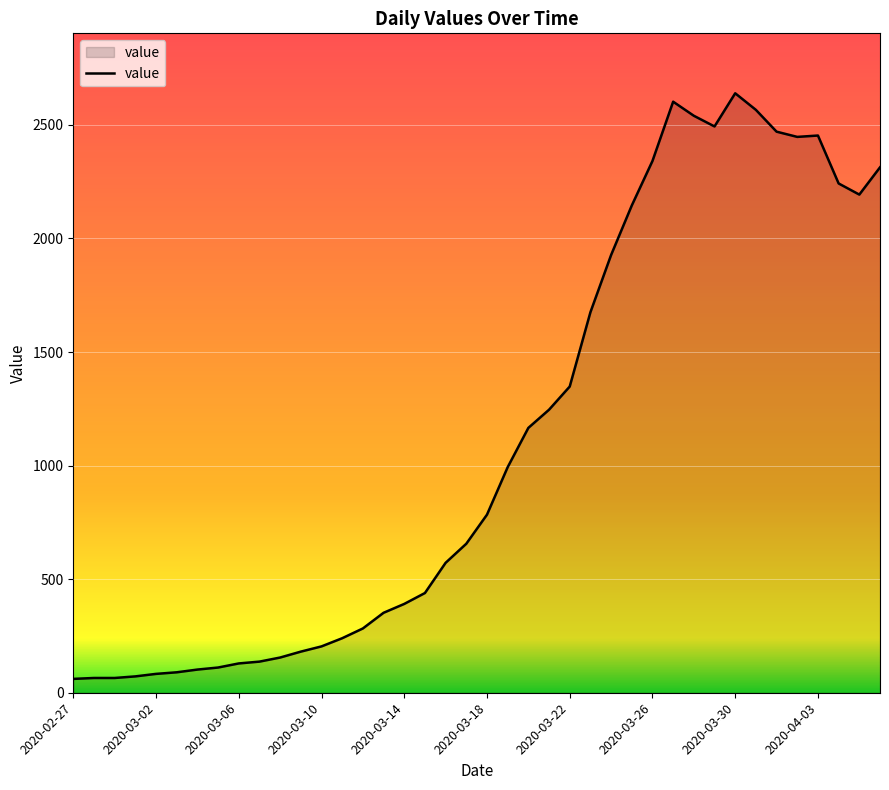

What is the average value?

1124